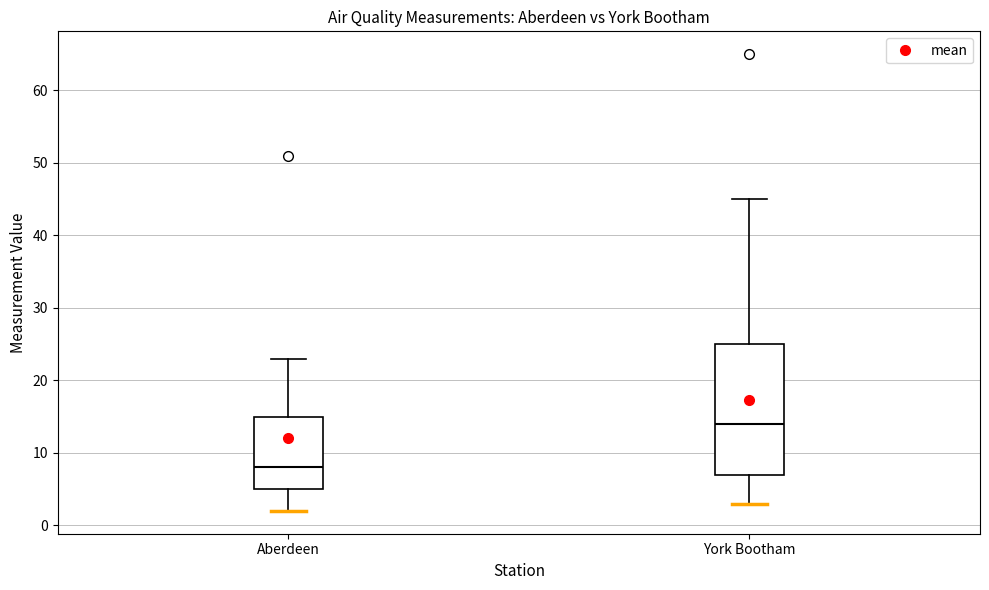

Comparing the boxes themselves (not the whiskers), which one is the tallest?

York Bootham